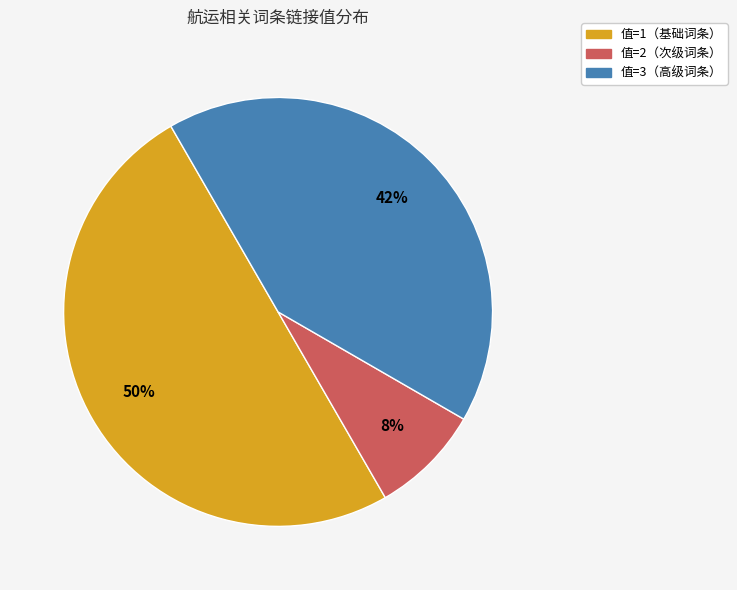

To the nearest percent, what portion does 值=1（基础词条） represent?

50%